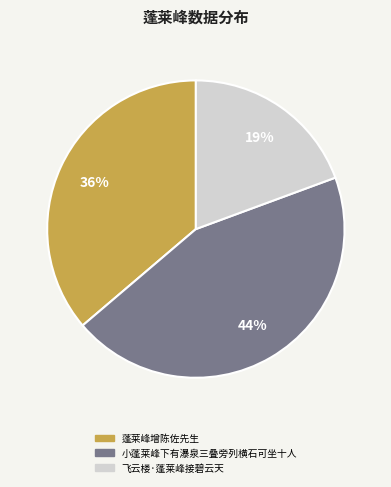

Rank the categories by value from highest to lowest.

小蓬莱峰下有瀑泉三叠旁列横石可坐十人, 蓬莱峰增陈佐先生, 飞云楼·蓬莱峰接碧云天